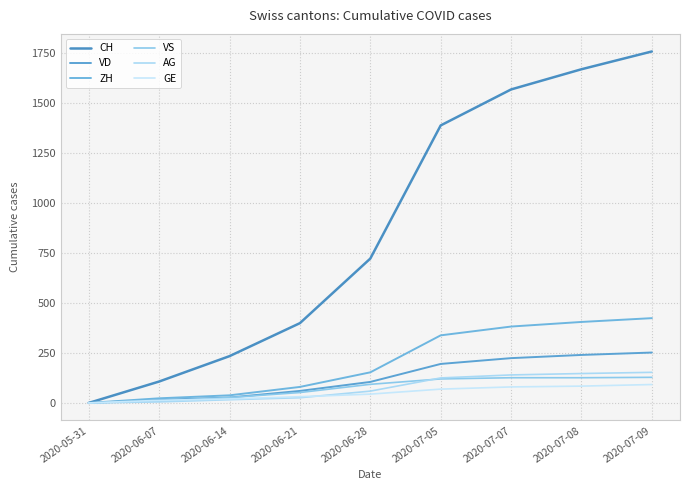

How many lines are shown in the chart?

6